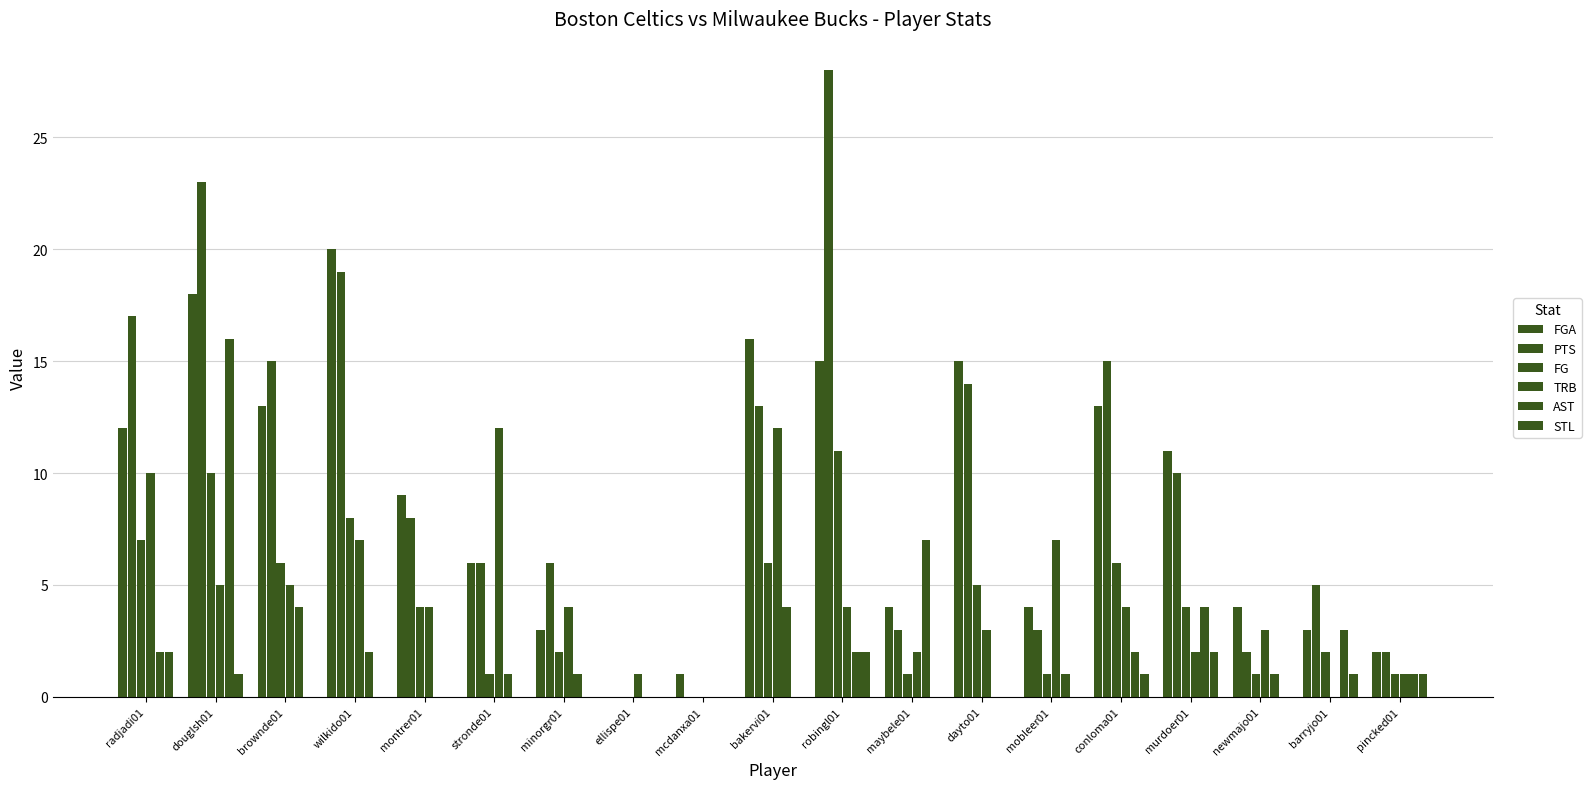

Count the number of categories in the chart.

19